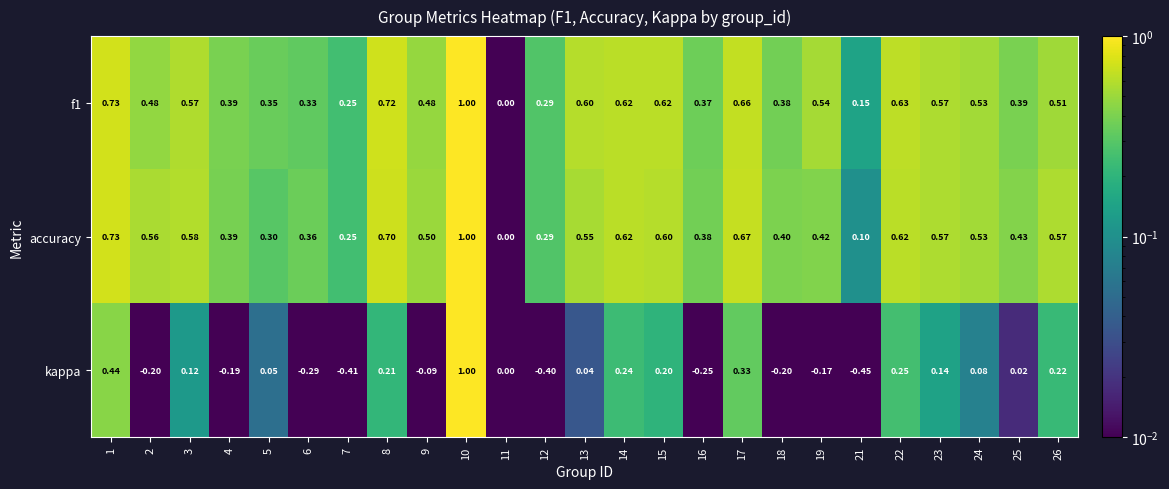

Is the value of kappa at 13 greater than the value of f1 at 12?

No